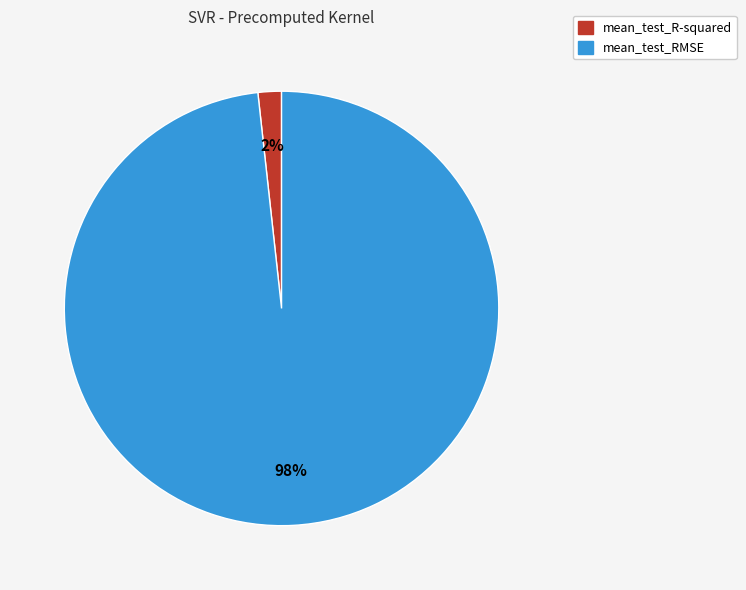

The mean_test_R-squared slice represents 2% of the pie. True or false?

True